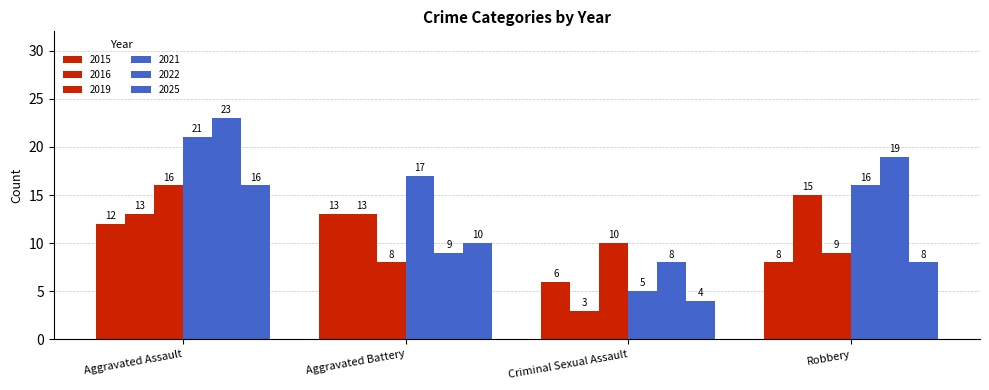

How many series are shown in this chart?

6